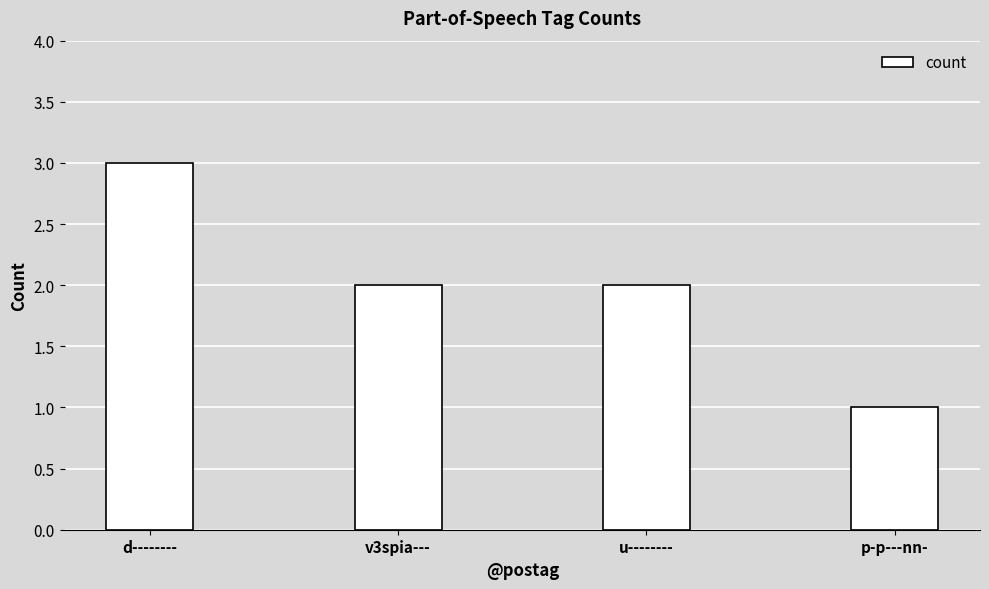

How many bars are there in total?

4